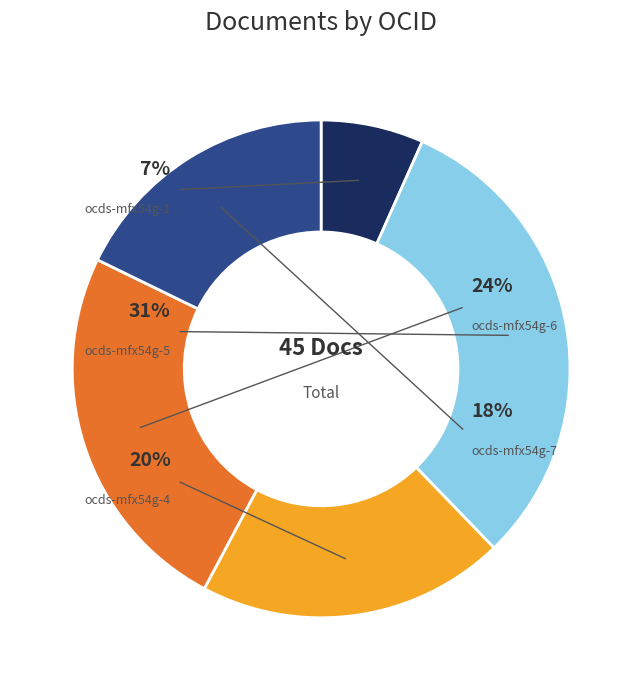

Is it true that ocds-mfx54g-6 is 34% of the pie?

False